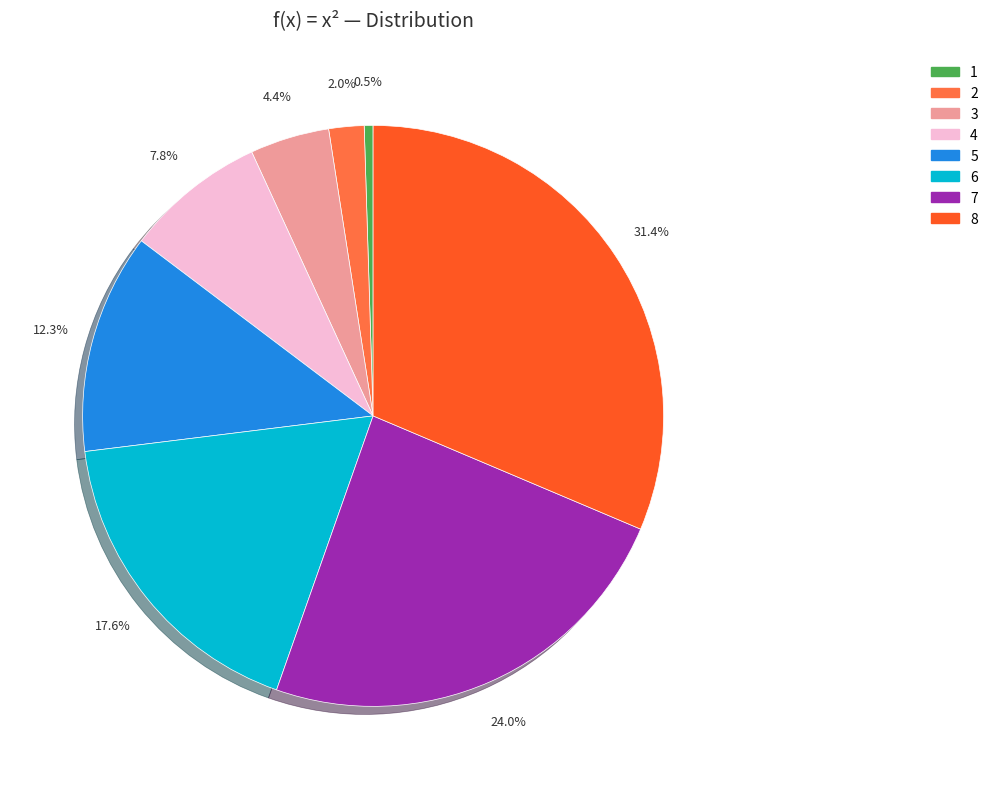

Does 4 represent more than half of the total?

No